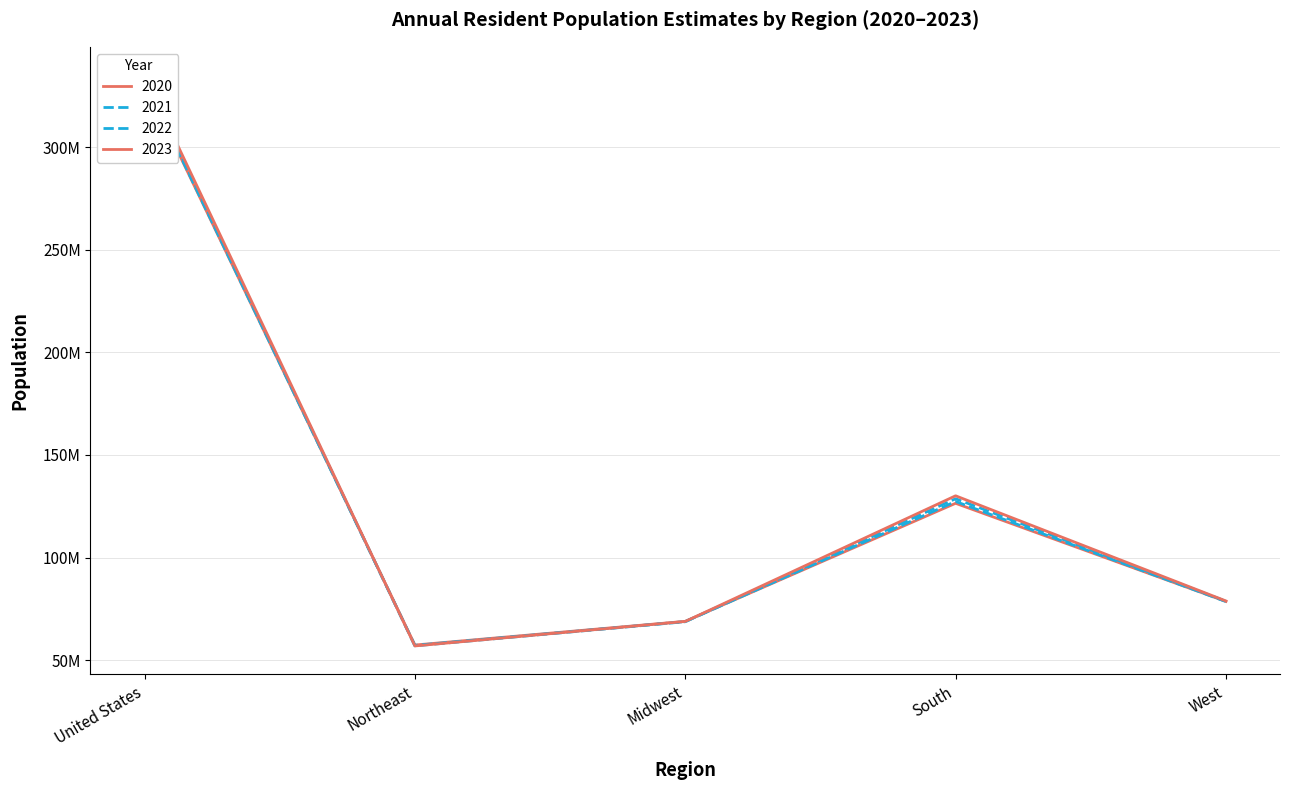

What is the highest value of the 2021 series?

332048977